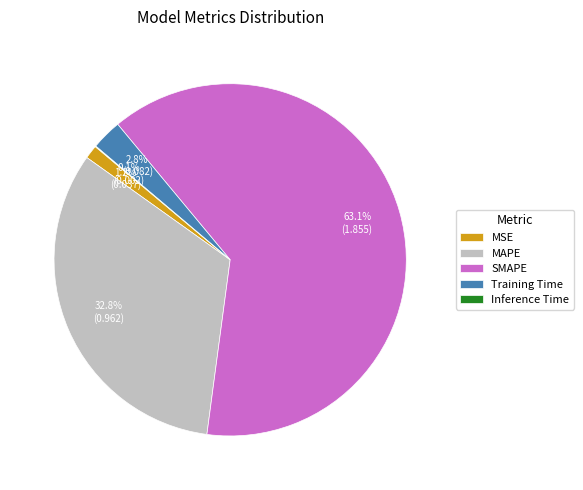

What portion of the pie excludes Training Time?

97.2%